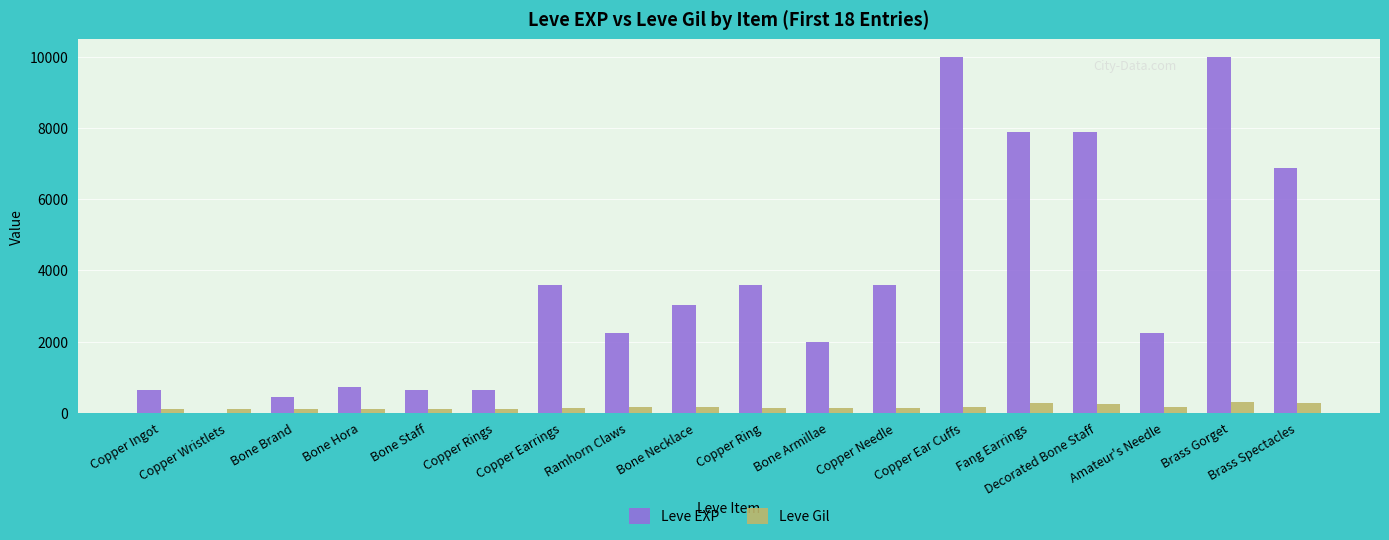

Which series has the largest total across all categories?

Leve EXP